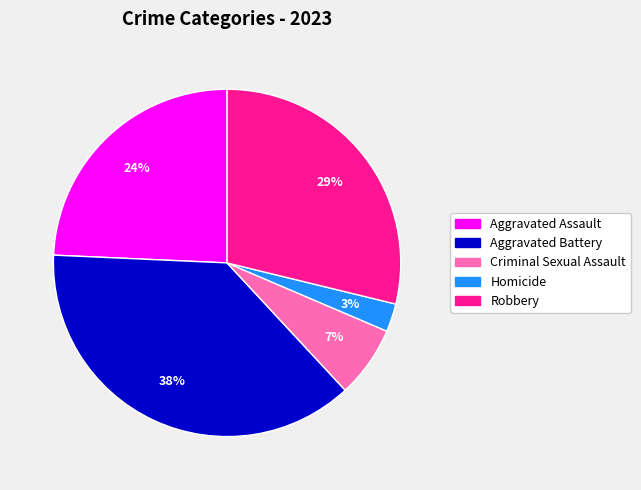

What is the smallest slice in the pie chart?

Homicide